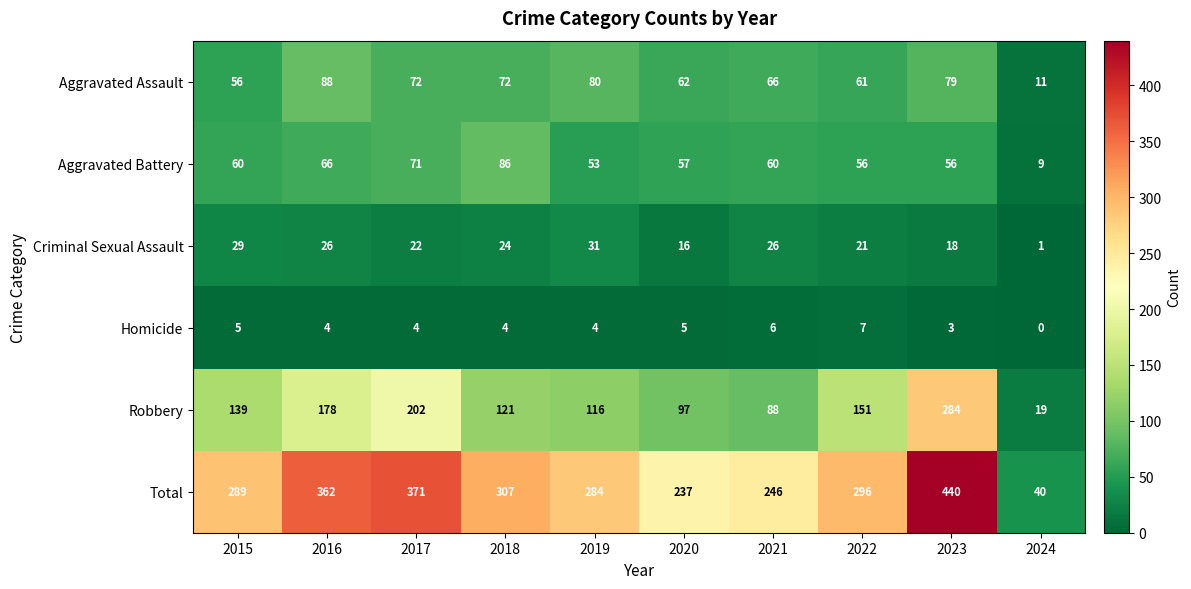

Is it true that Homicide equals 4 at 2016?

True